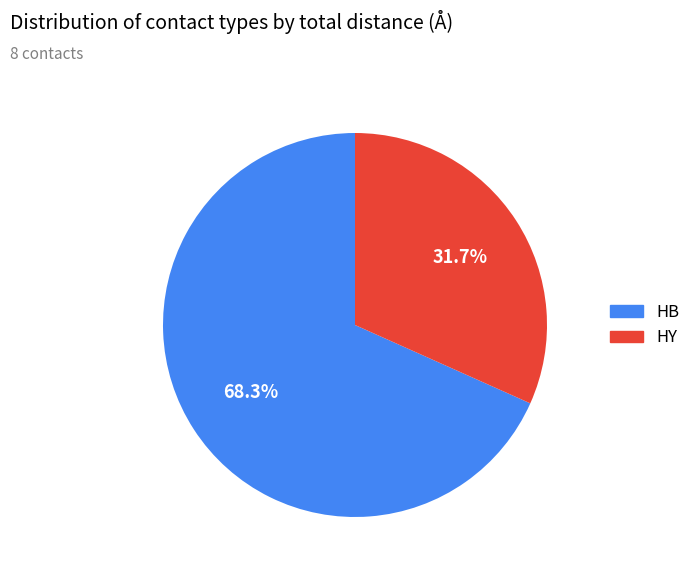

What is the majority slice?

HB